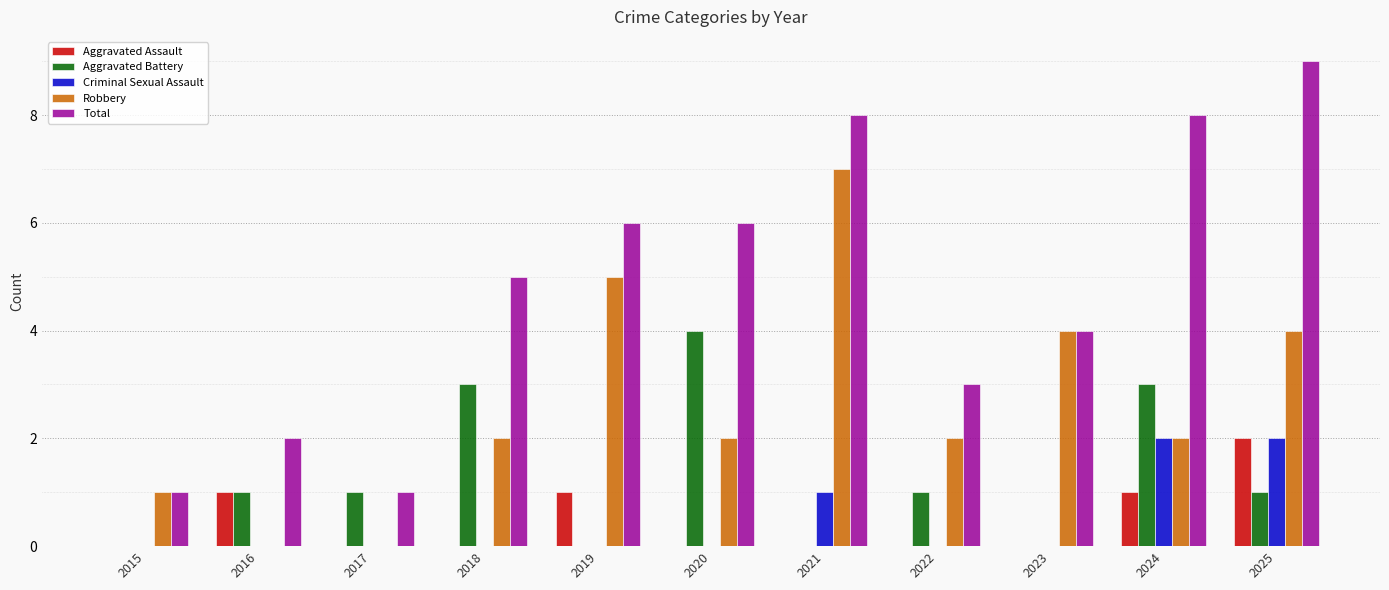

How many distinct data groups are displayed?

5